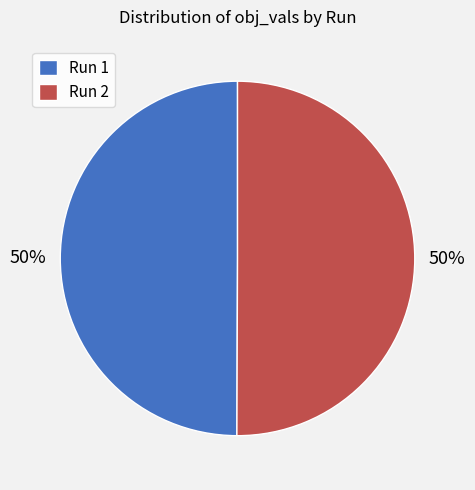

Combined, do Run 2 and Run 1 account for over 50%?

Yes